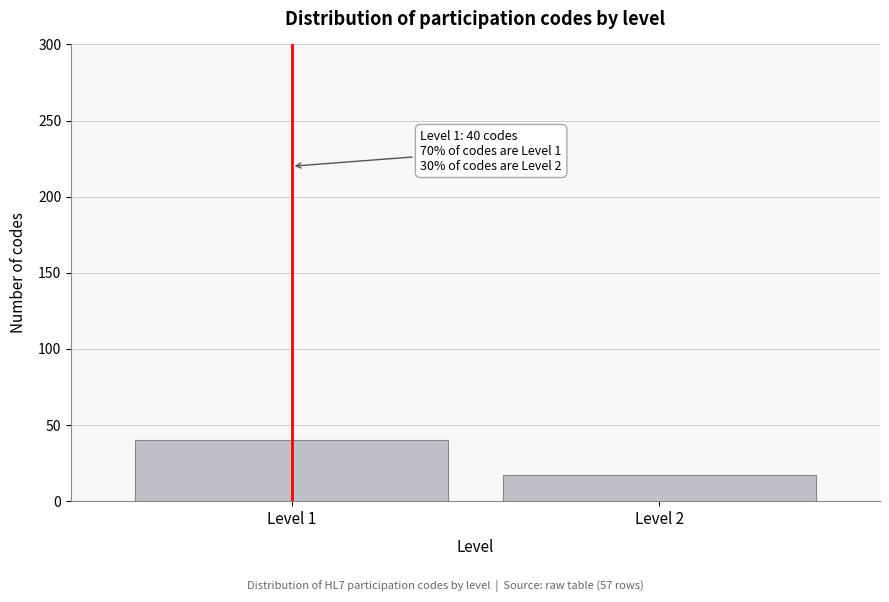

Reading right to left, what are all the values shown in this chart?

Level 2=17	Level 1=40